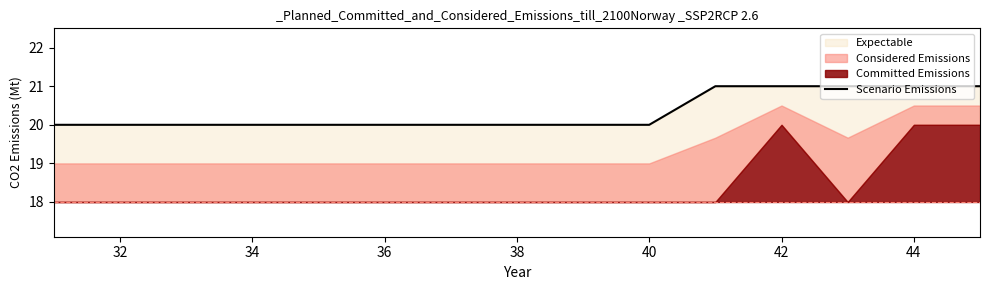

Reading right to left, transcribe all the data shown in this chart.

21	21	21	21	21	20	20	20	20	20	20	20	20	20	20